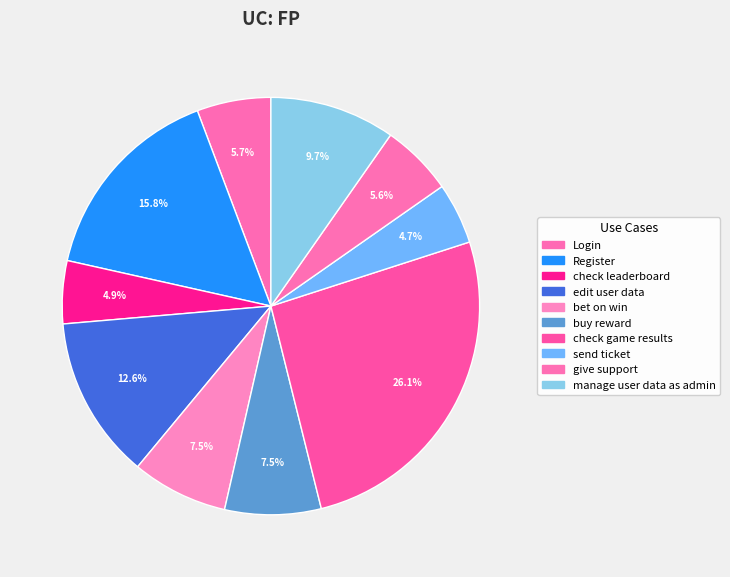

To the nearest percent, what percentage of the pie is check game results?

26%